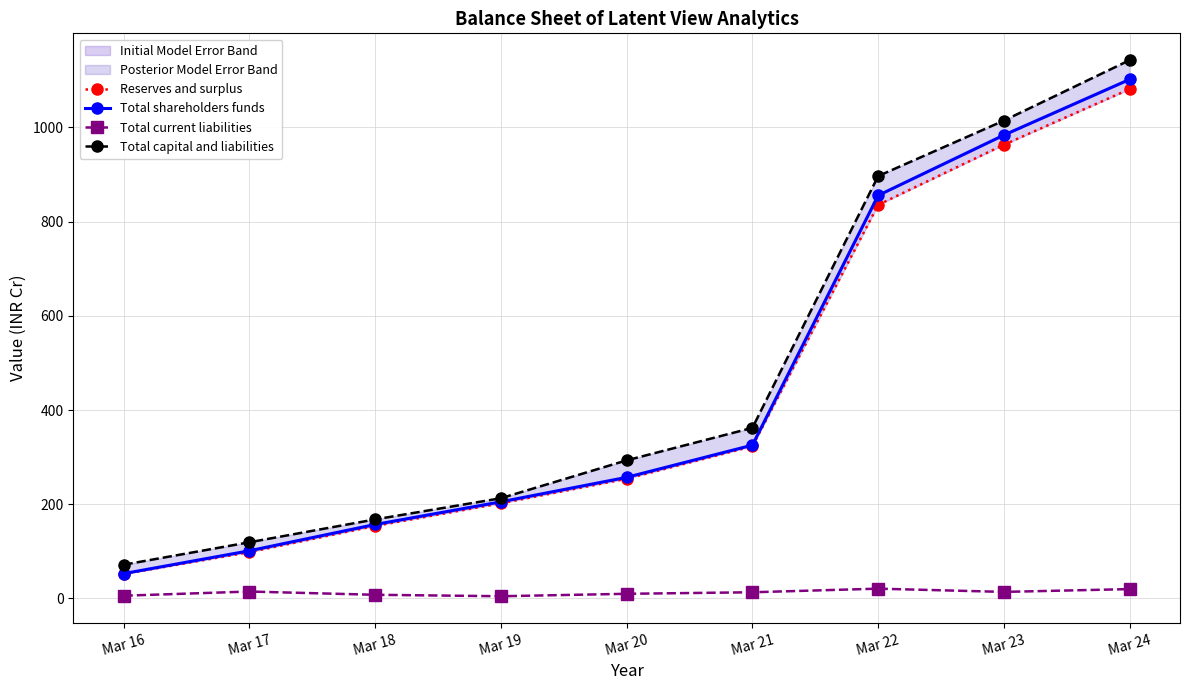

True or false: Total current liabilities has a value of 19.2 at Mar 23.

False